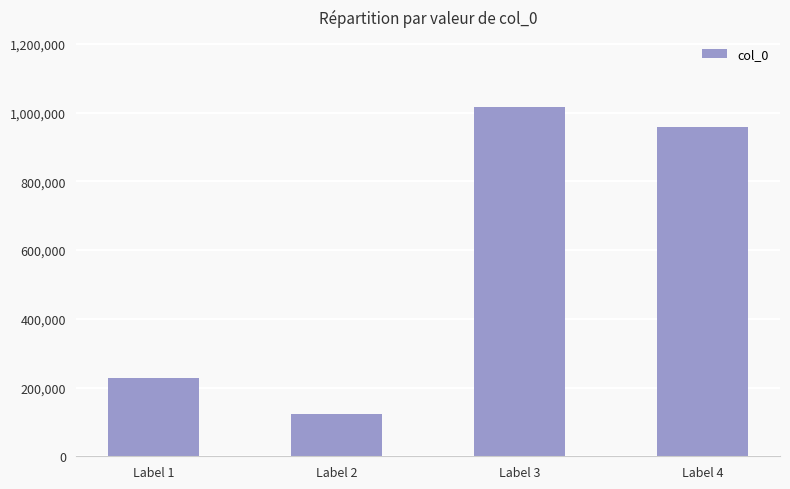

What is the sum of the values at Label 4 and Label 1?

1185492